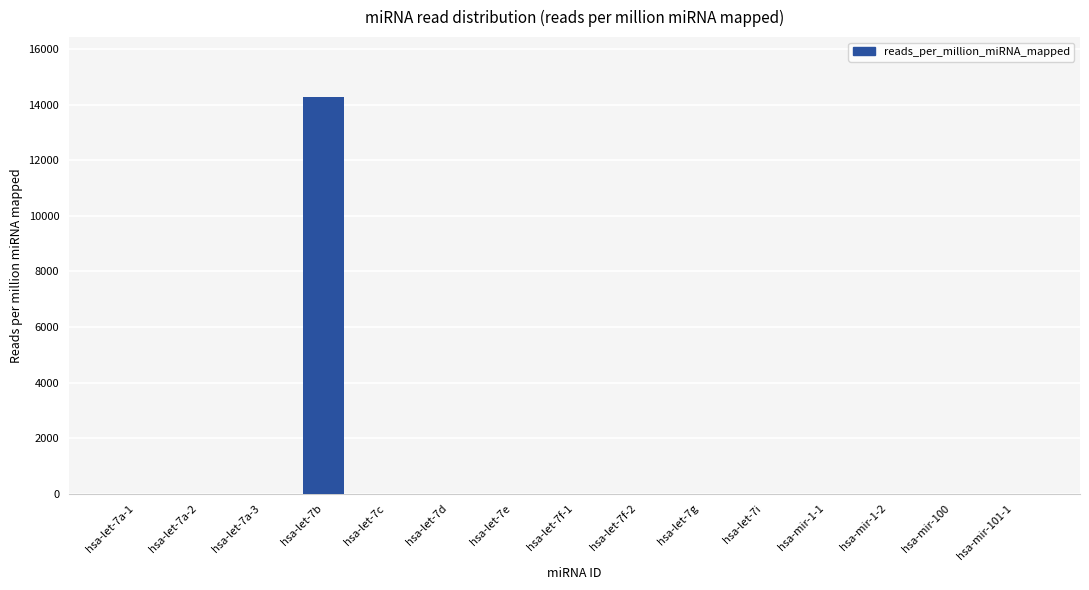

At which category does the chart reach its peak across all series?

hsa-let-7b